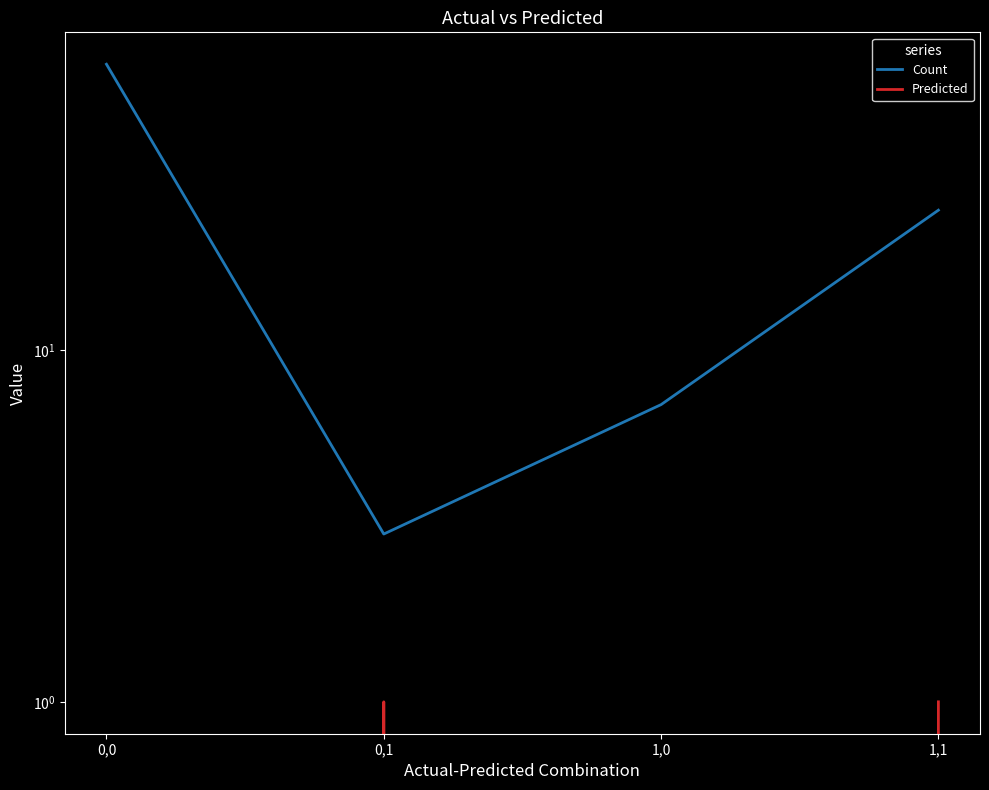

What is the label of the 1st point from the left?

0,0